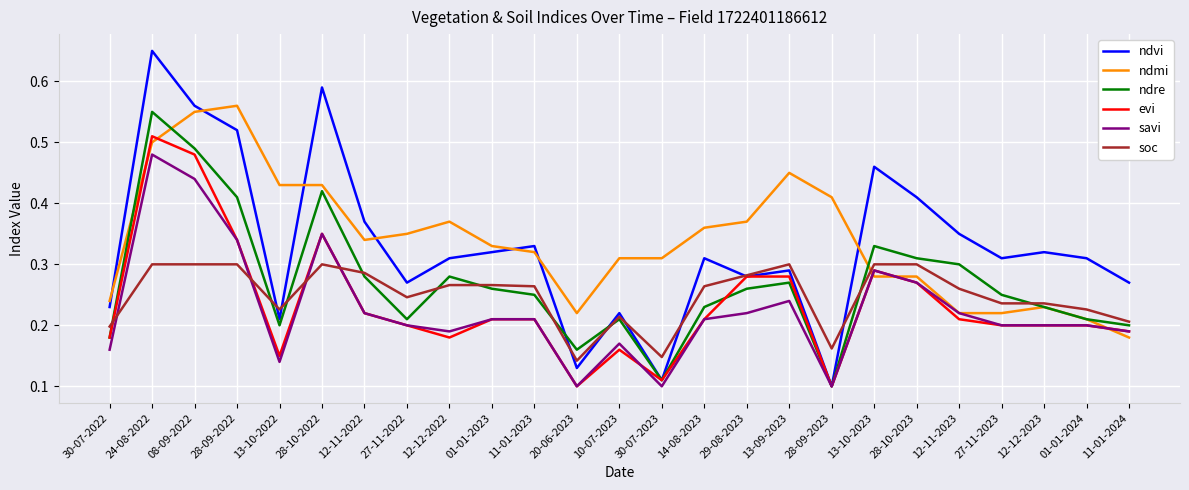

What is the total value across all series at 11-01-2023?

1.6